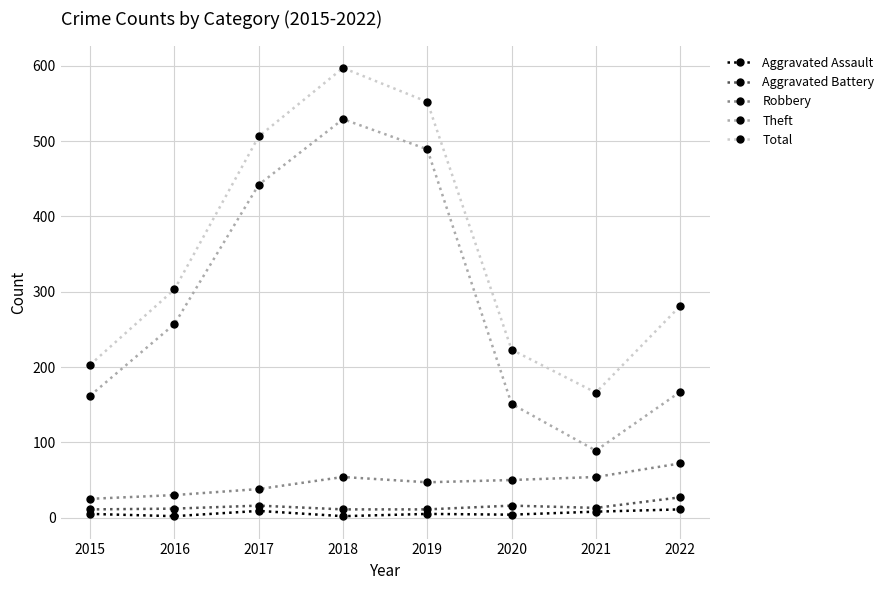

Does the chart display data point markers on the line(s)?

Yes